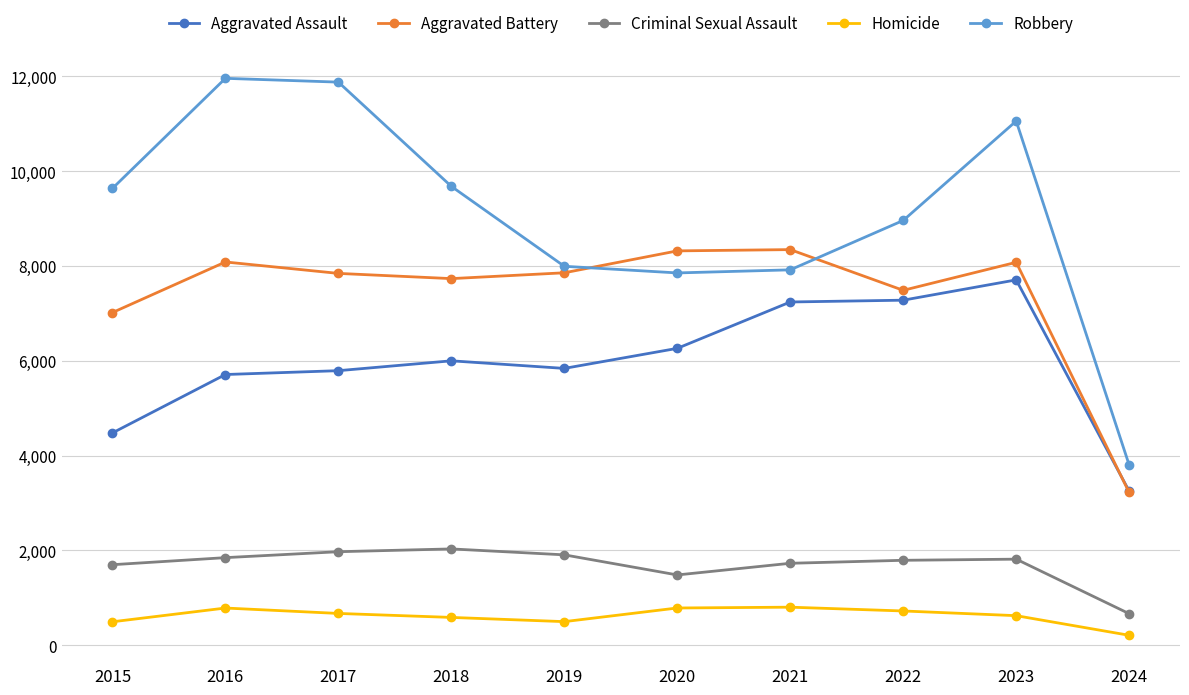

What is the average value of the Aggravated Assault series?

5957